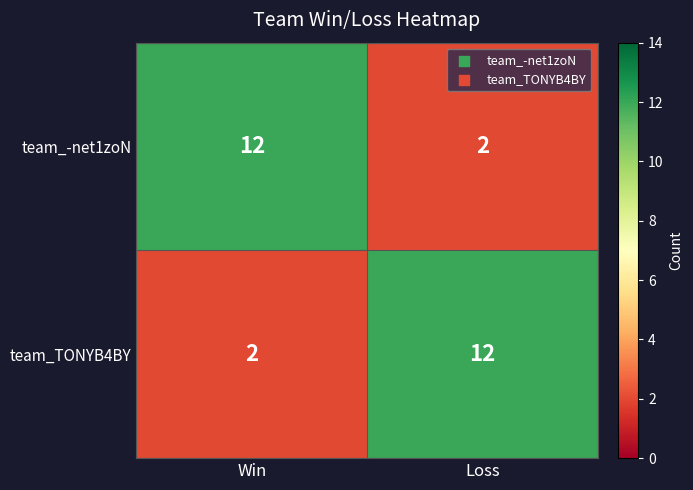

What is the difference between the highest and lowest values at Loss?

10